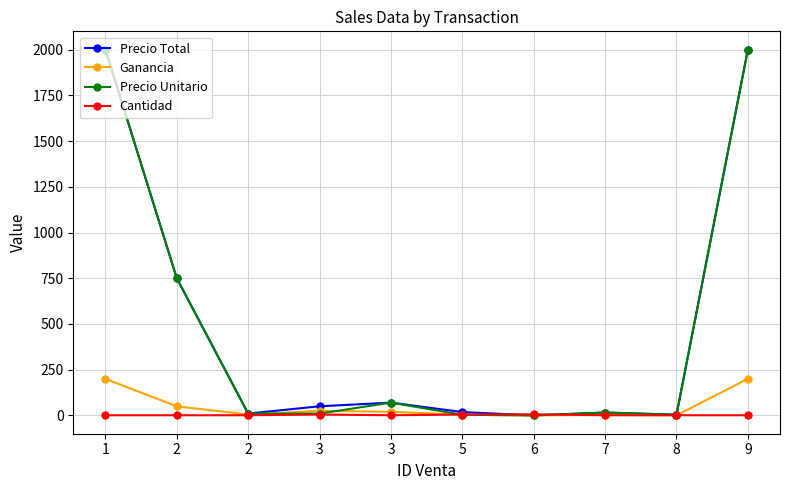

How many data points in Ganancia are less than 20?

5